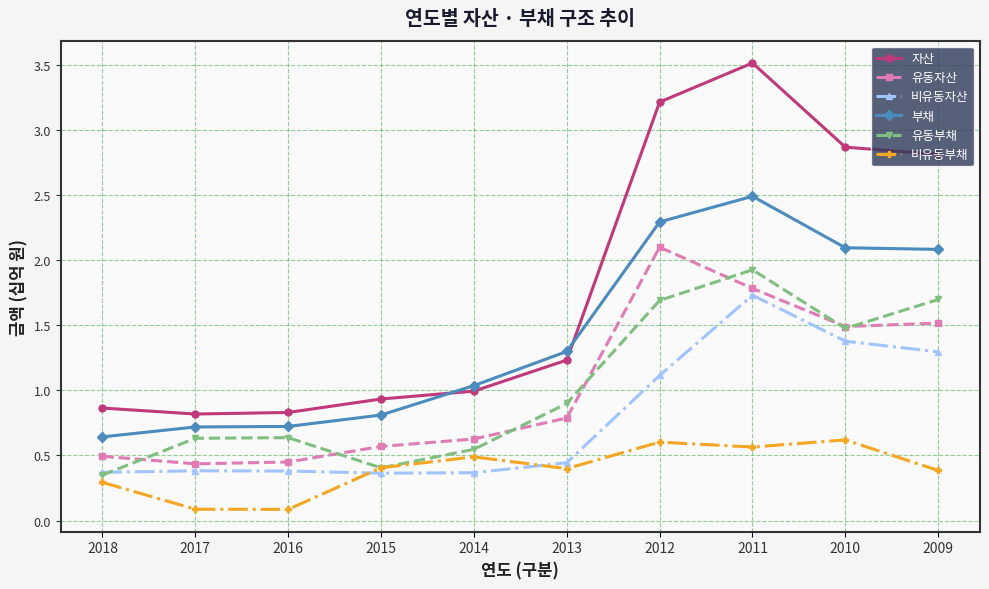

Which series has the largest total across all categories?

자산